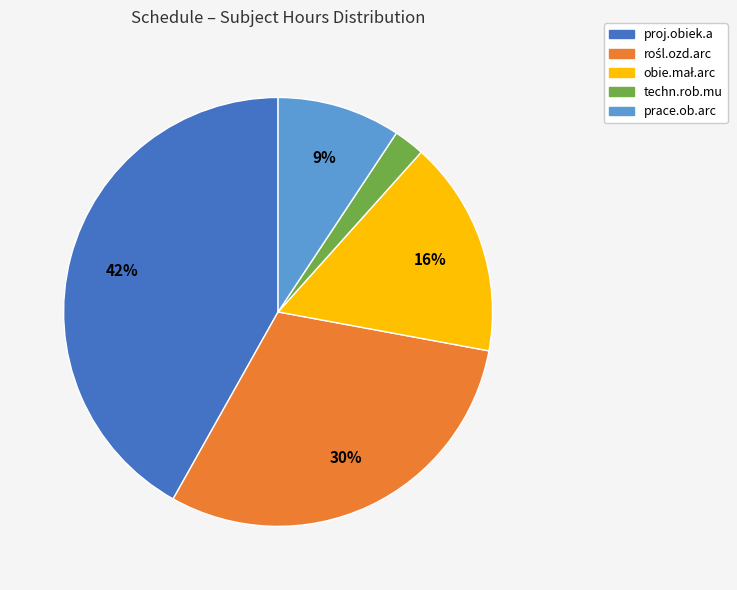

To the nearest percent, what is the difference between the largest and smallest slice percentages?

40%